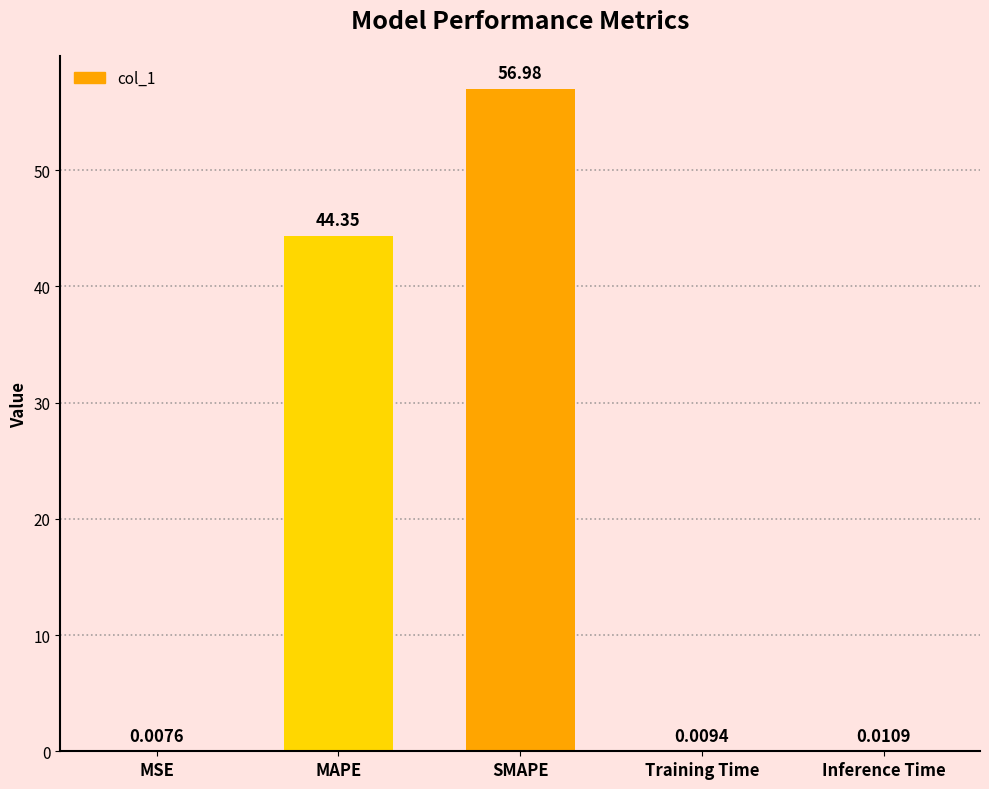

Where is the data nearest to the value 28?

MAPE